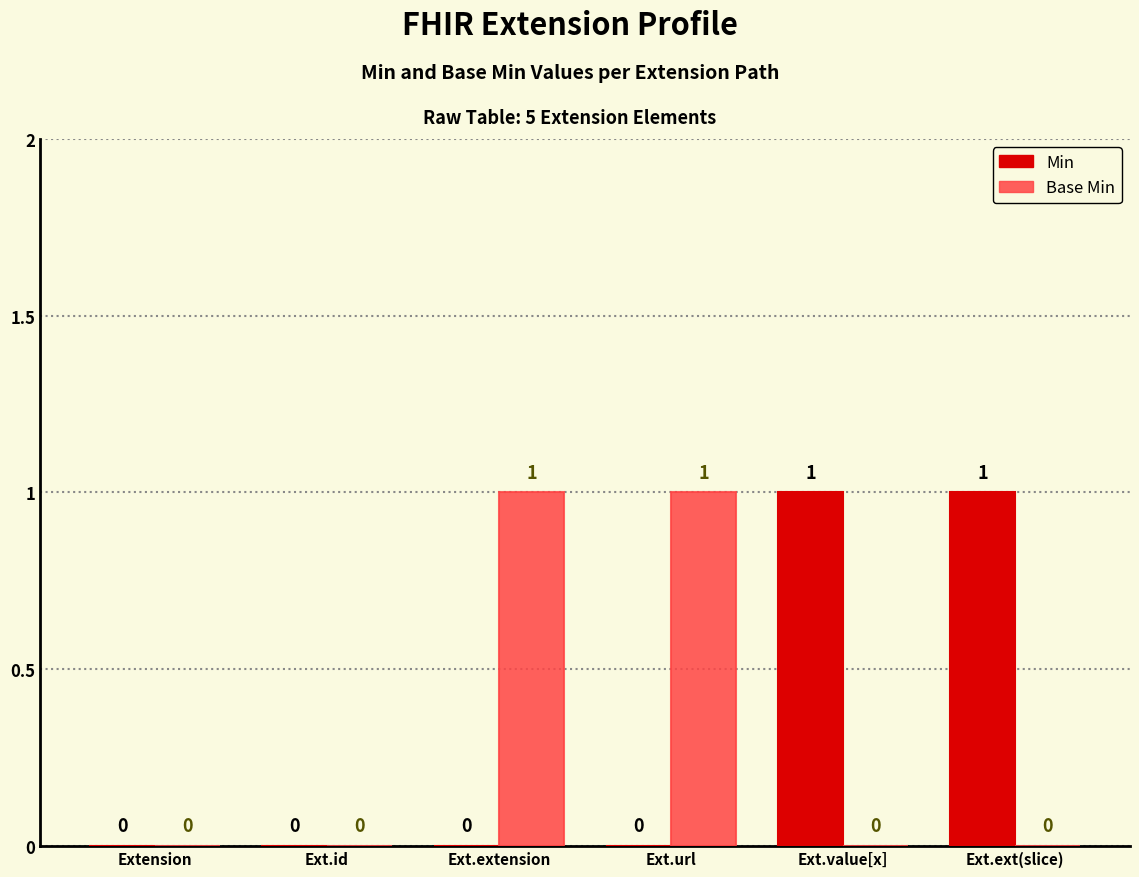

Between Ext.id and Ext.ext(slice), which series saw the biggest shift?

Min